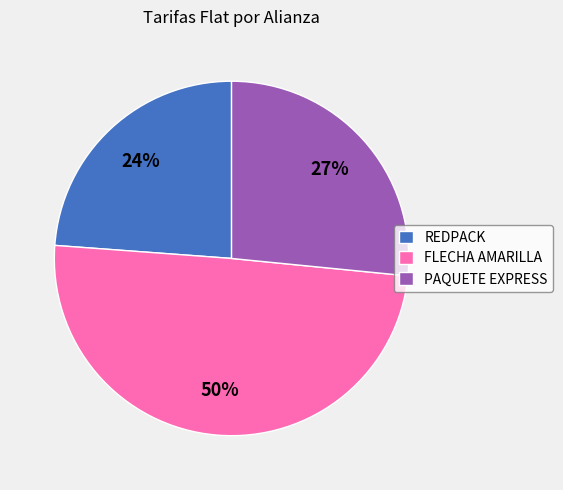

Is there any slice that represents more than half of the pie?

No